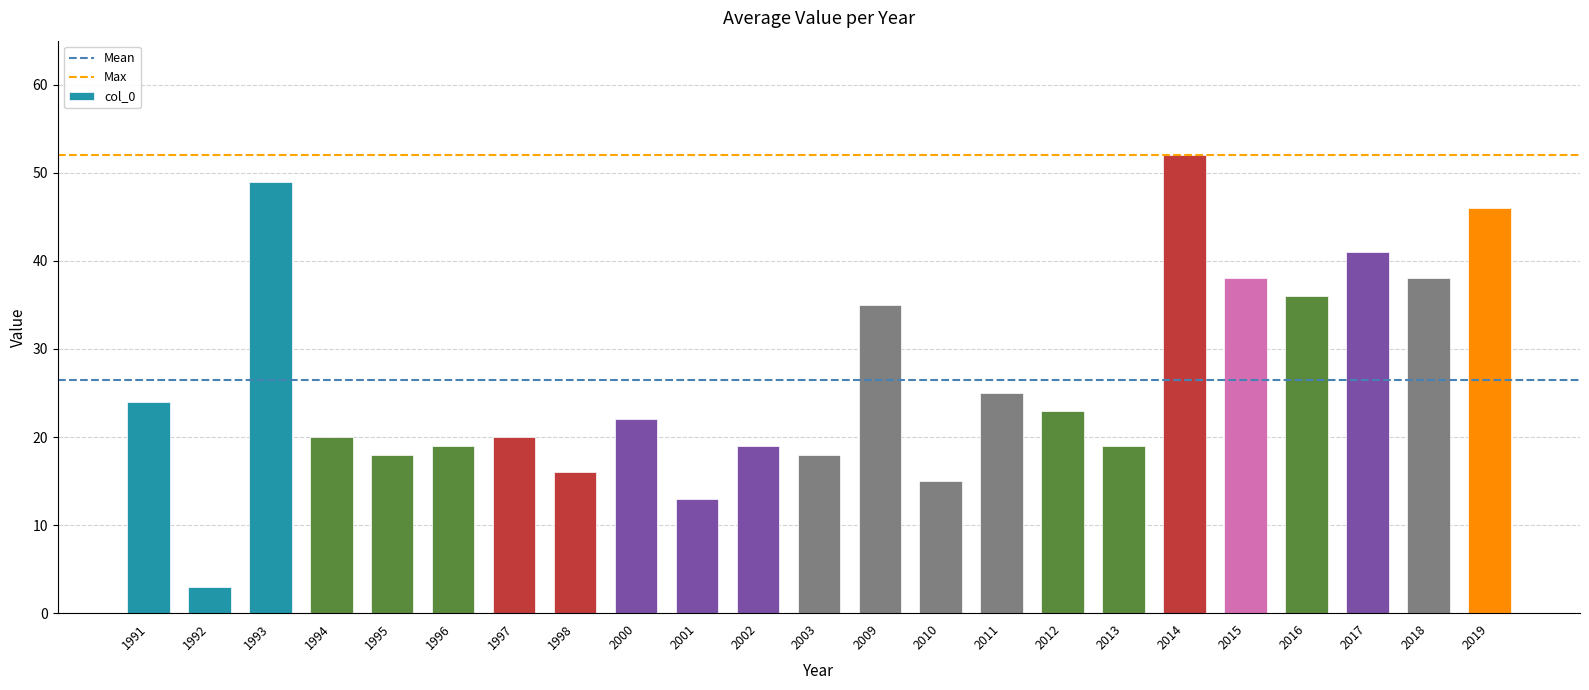

Which label corresponds to the smallest value in the chart?

1992